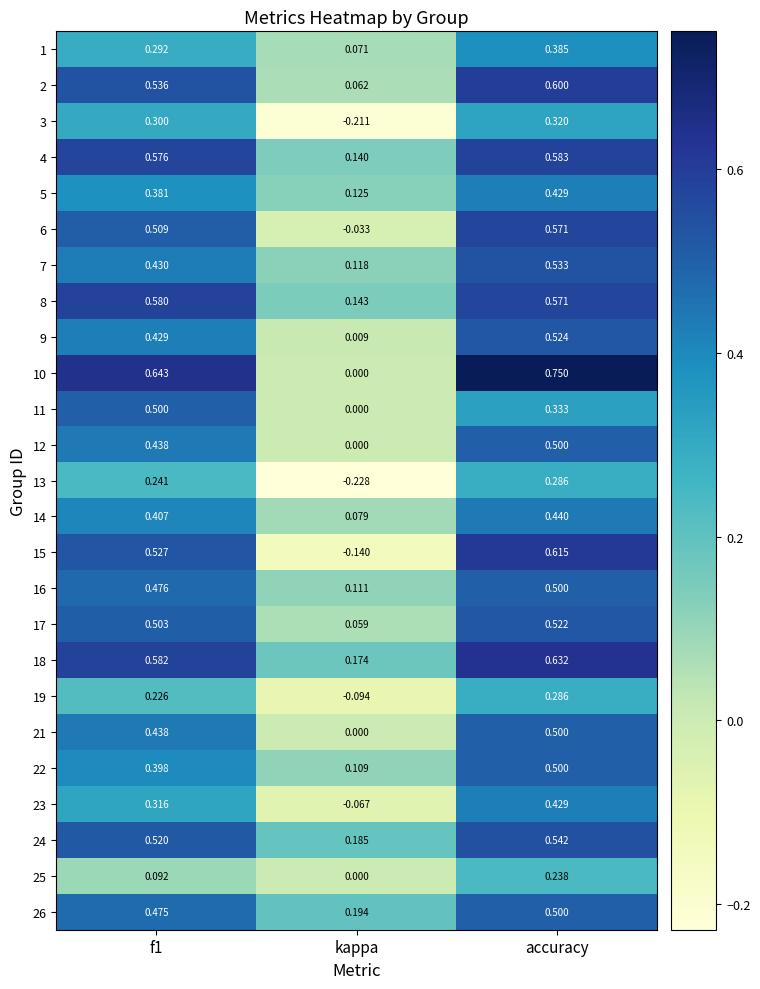

Is the value of 24 at kappa greater than the value of 14 at f1?

No